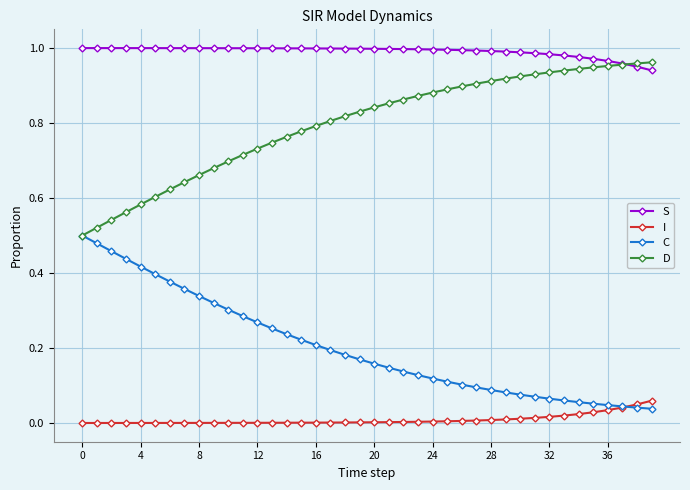

List the series in order of their overall mean, lowest first.

I, C, D, S